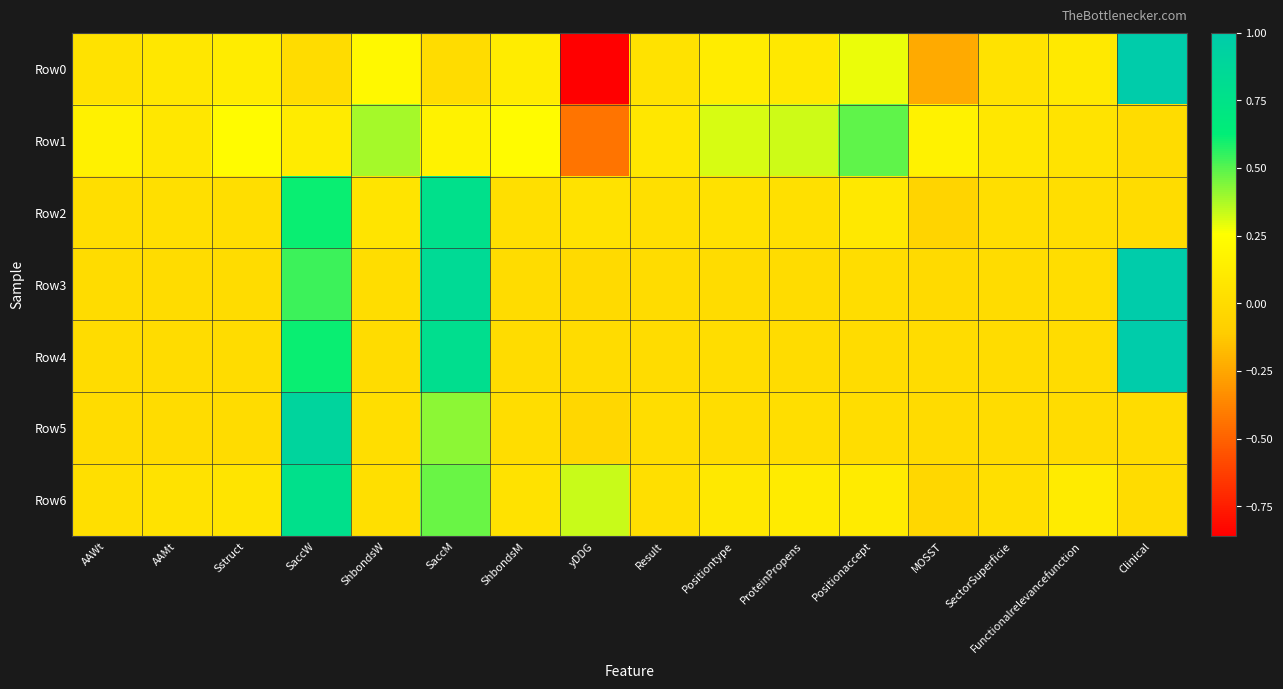

Which series has the widest spread of values?

Row0